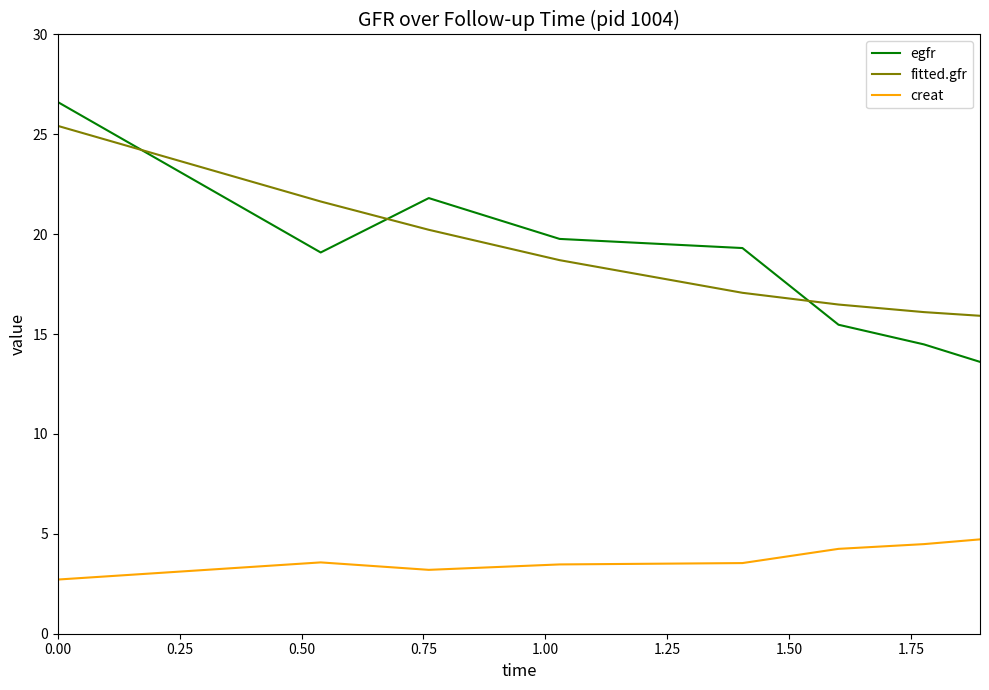

What is the difference between the maximum and minimum values in the egfr series?

13.0